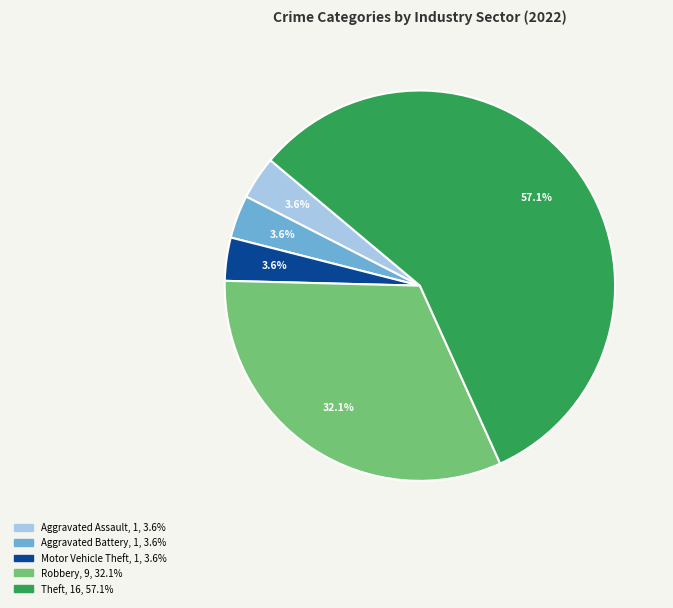

Does any single category account for the majority?

Yes